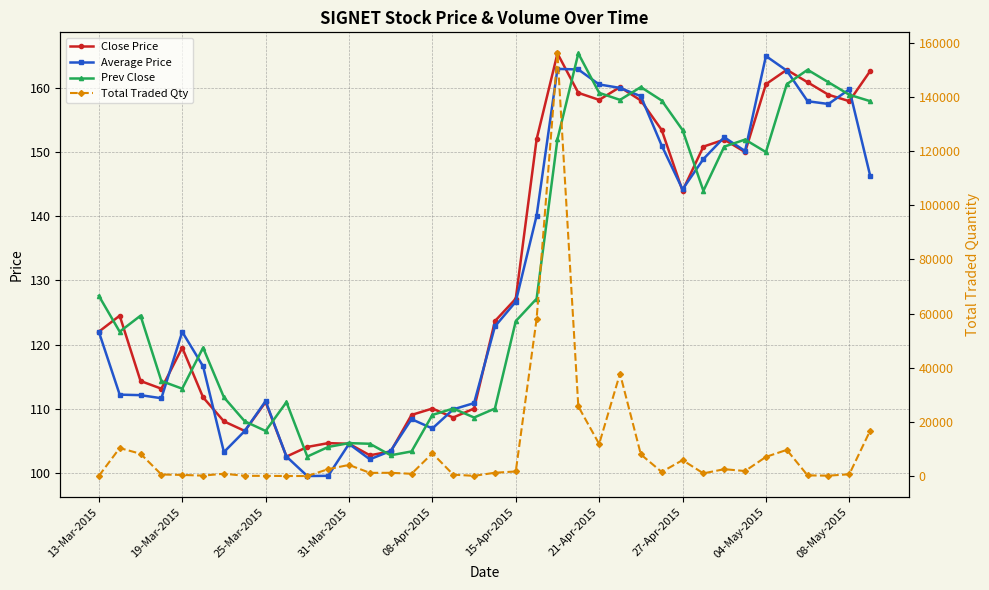

Is the value of Prev Close at 29 greater than the value of Total Traded Qty at 15?

No